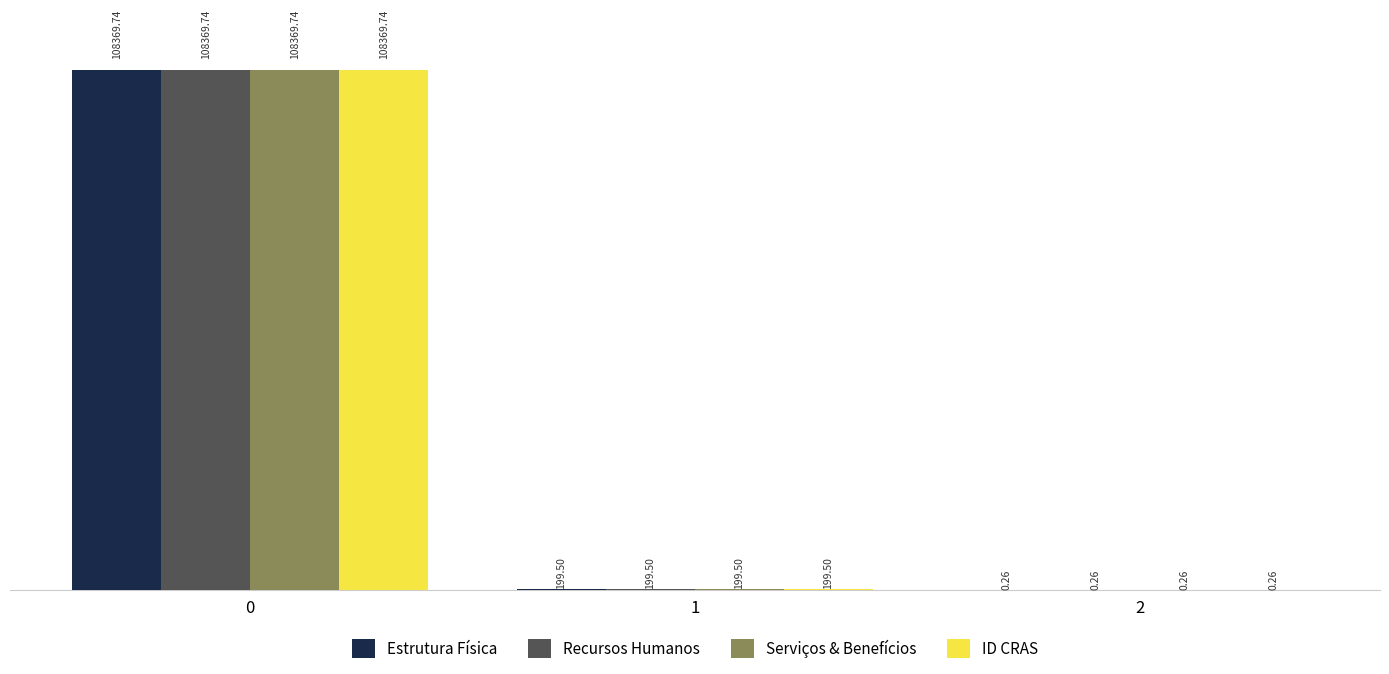

True or false: Estrutura Física has a value of 199.5 at 1.

True